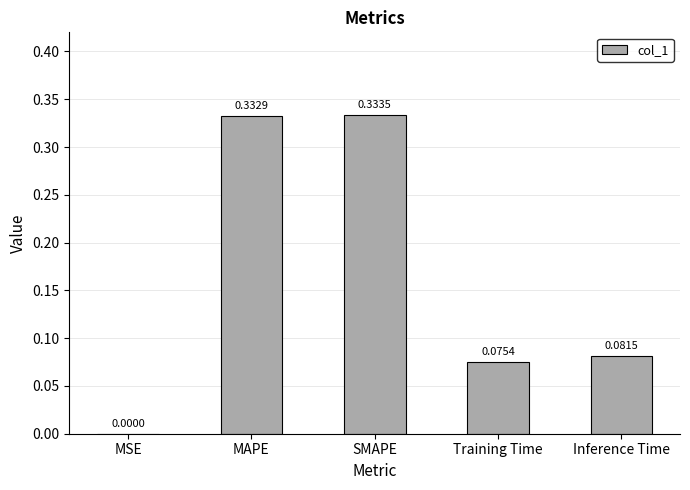

At which label is the value closest to 0?

MSE